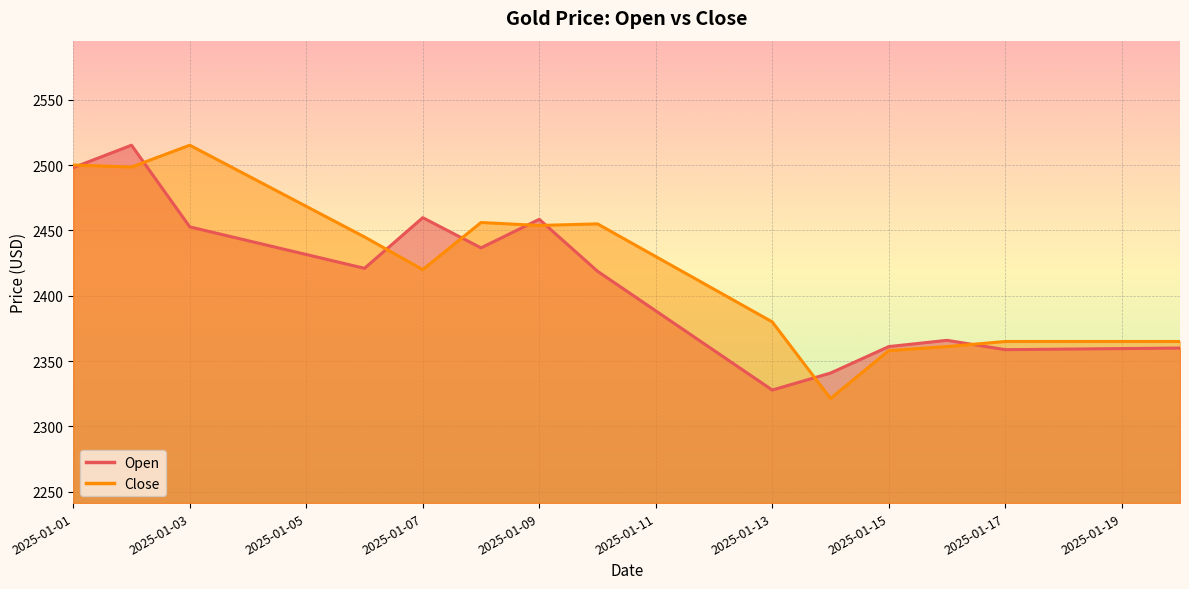

At how many categories does at least one series exceed 2491?

4